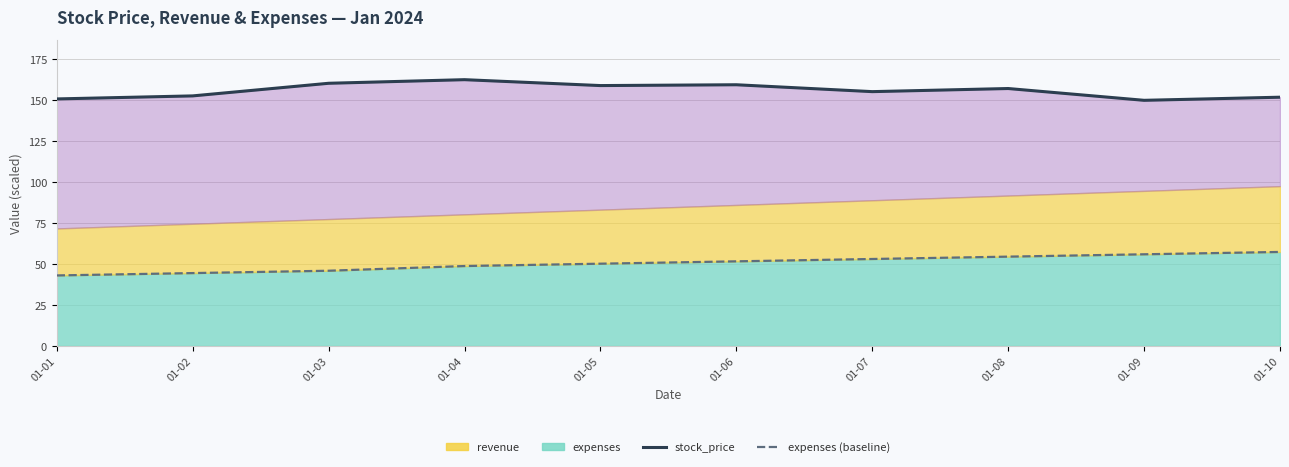

True or false: there are more than 0 points higher than both neighbors.

True